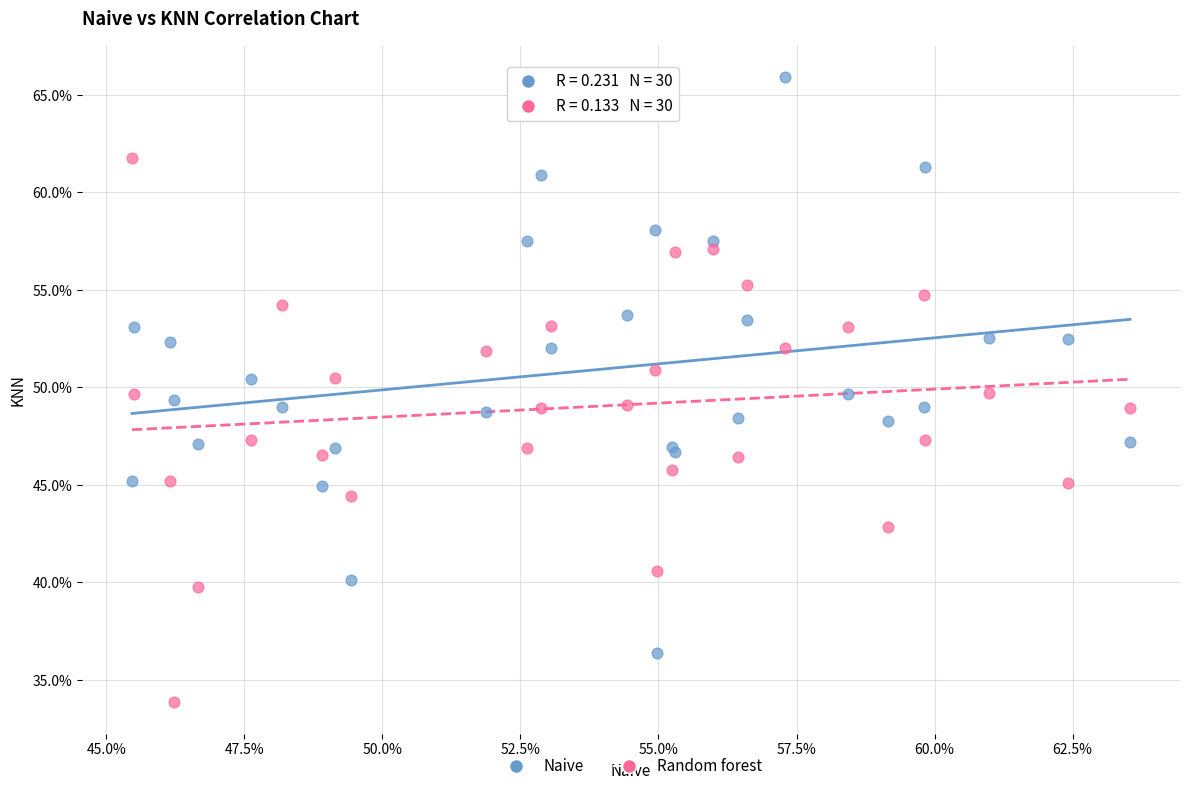

What are all the series names shown in the legend?

Naive, Random forest